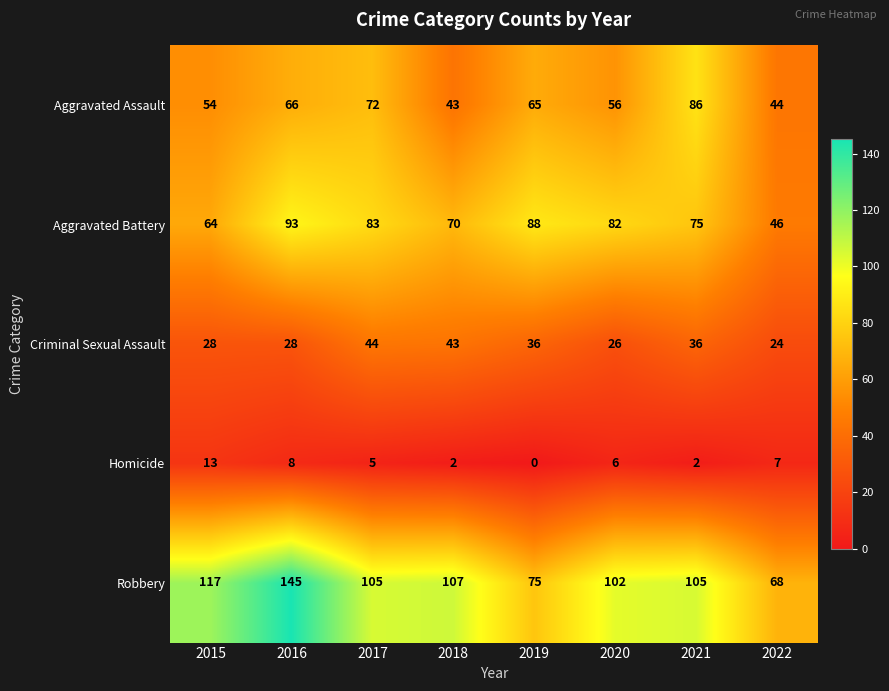

Rank the series at 2019 from highest to lowest value.

Aggravated Battery, Robbery, Aggravated Assault, Criminal Sexual Assault, Homicide